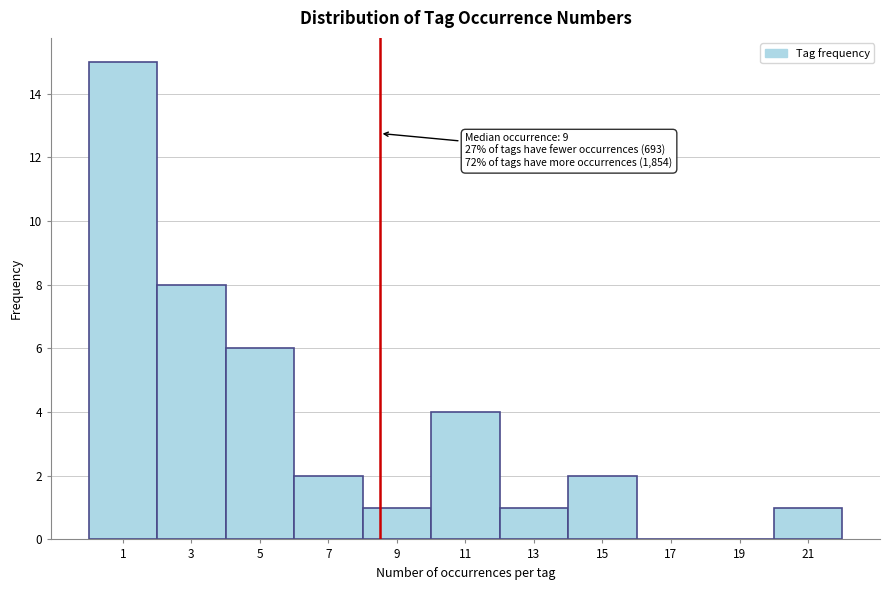

Reading right to left, list all the values displayed in this chart.

21=1	19=0	17=0	15=2	13=1	11=4	9=1	7=2	5=6	3=8	1=15